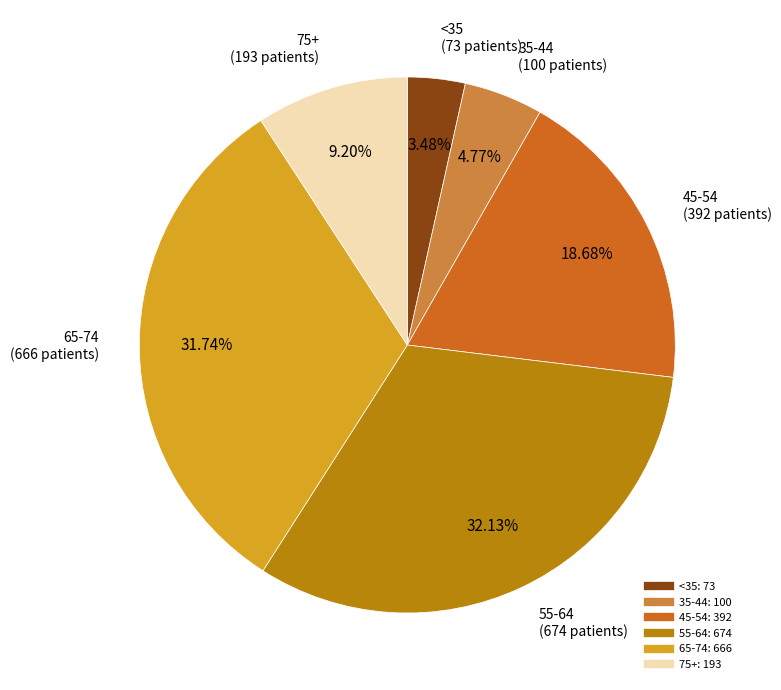

Is there any slice that represents more than half of the pie?

No